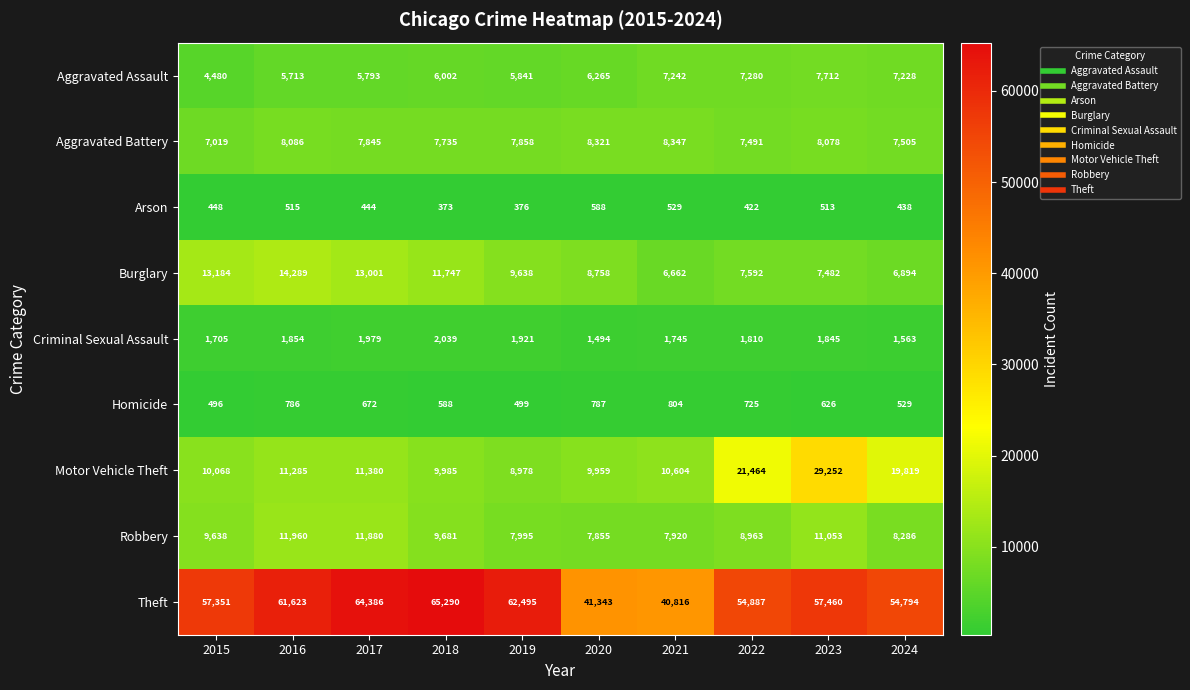

The value of Motor Vehicle Theft at 2024 is 7146. True or false?

False